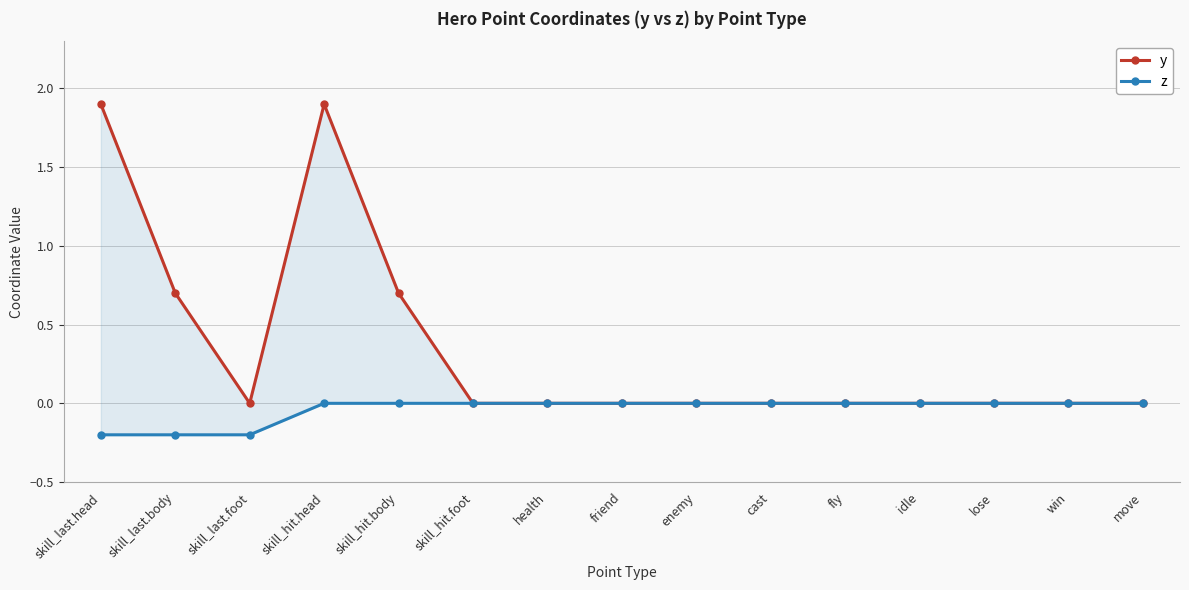

Which label corresponds to the largest value in the chart?

skill_last.head